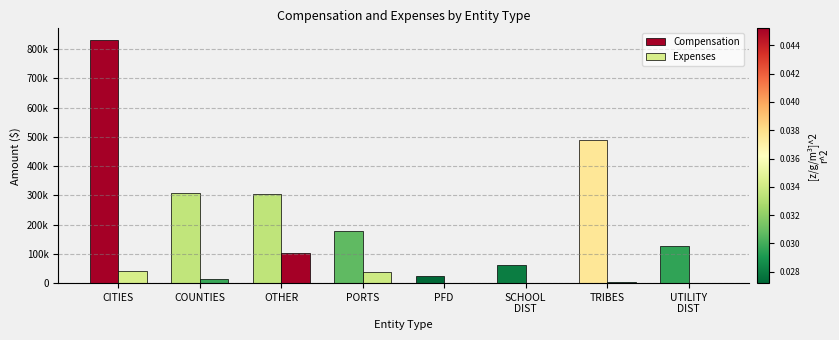

Between SCHOOL
DIST and COUNTIES, which is larger?

COUNTIES